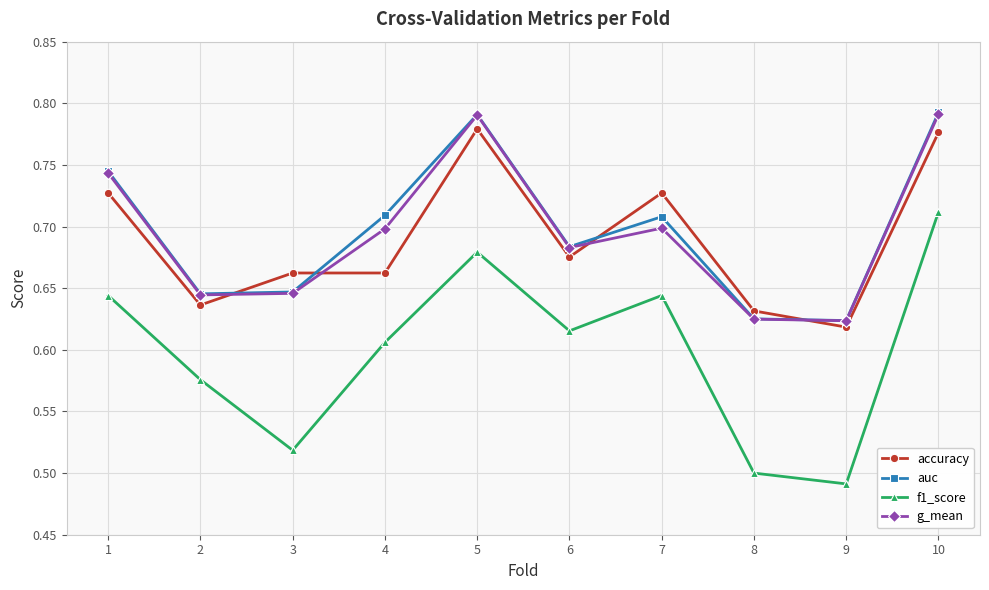

True or false: g_mean has a value of 1.4 at 10.

False